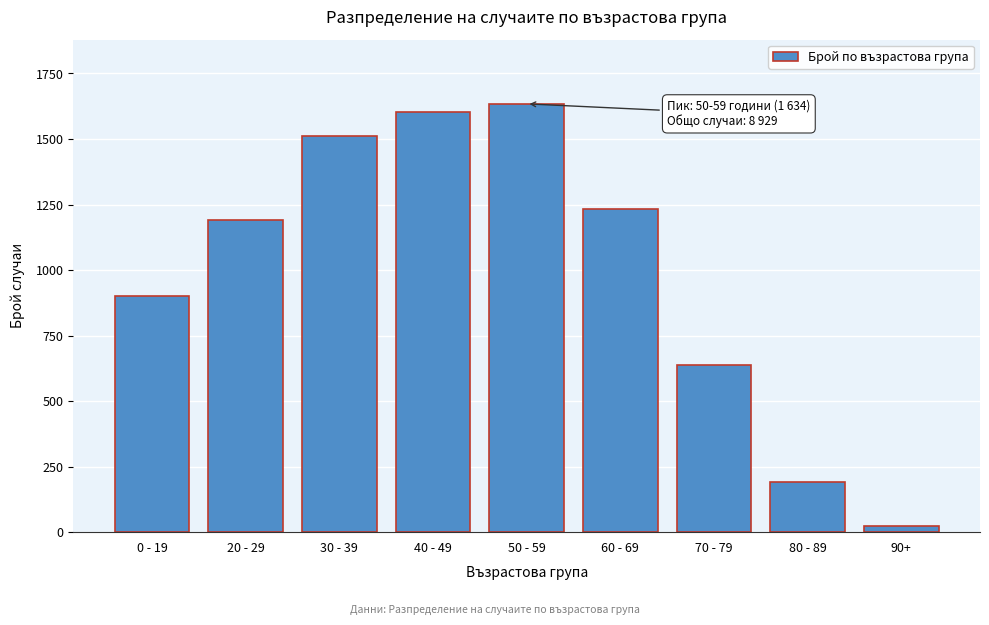

Reading right to left, what are all the values shown in this chart?

90+=25	80 - 89=193	70 - 79=636	60 - 69=1234	50 - 59=1634	40 - 49=1602	30 - 39=1513	20 - 29=1191	0 - 19=901